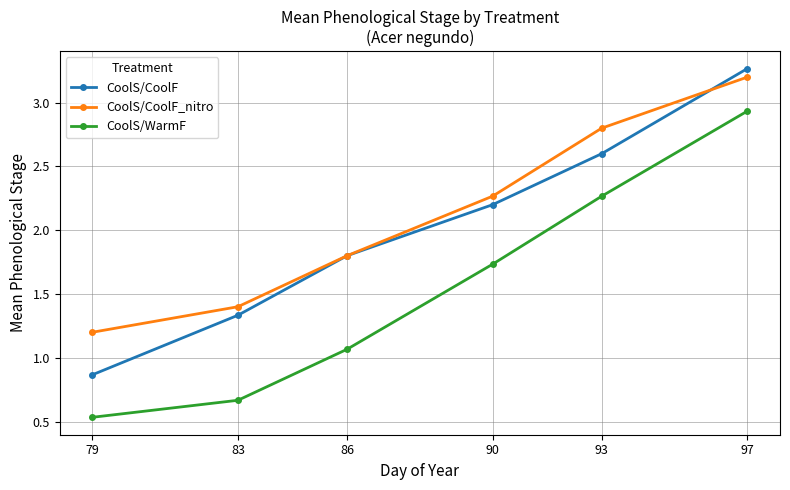

At which label does CoolS/CoolF_nitro reach its peak?

97